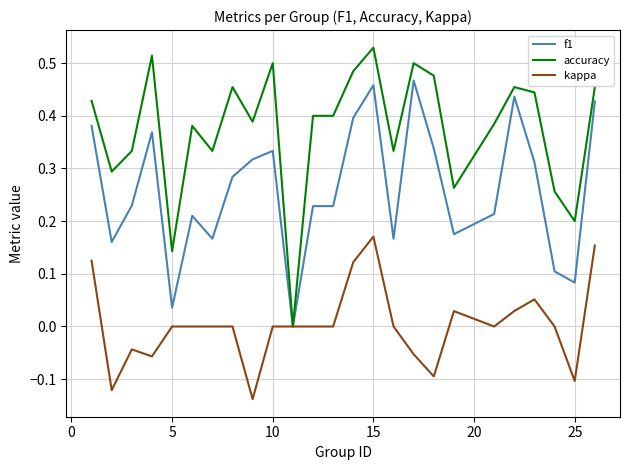

List the series in order of their overall mean, lowest first.

kappa, f1, accuracy